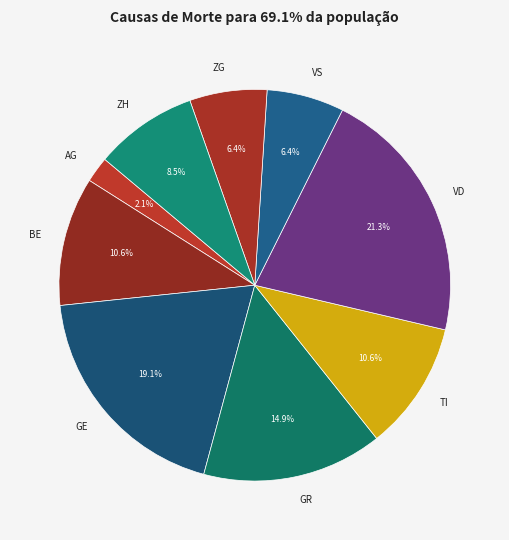

Is the sum of GR and TI greater than half?

No